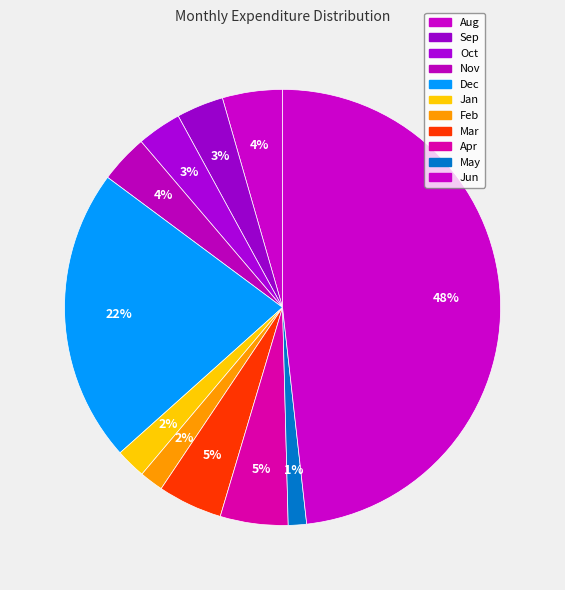

What is the total percentage of Sep and Aug?

7.9%